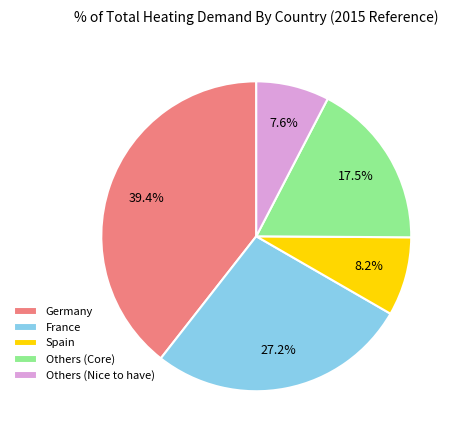

The Spain slice represents 8% of the pie. True or false?

True